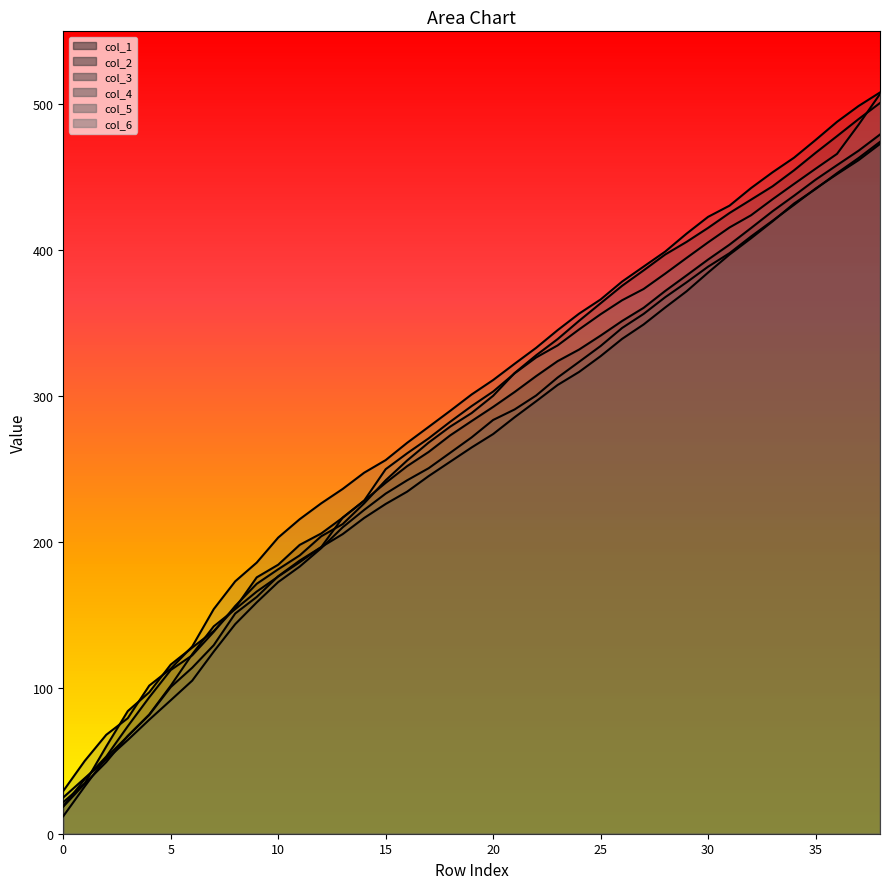

Where does the col_3 series first go above 288?

19